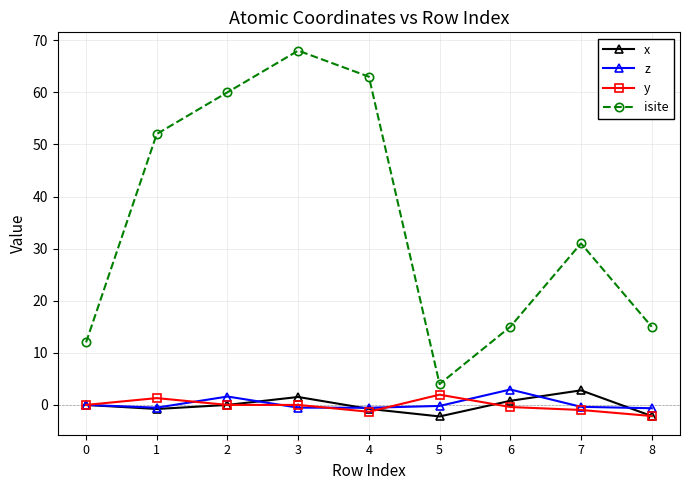

What are all the series names shown in the legend?

x, z, y, isite